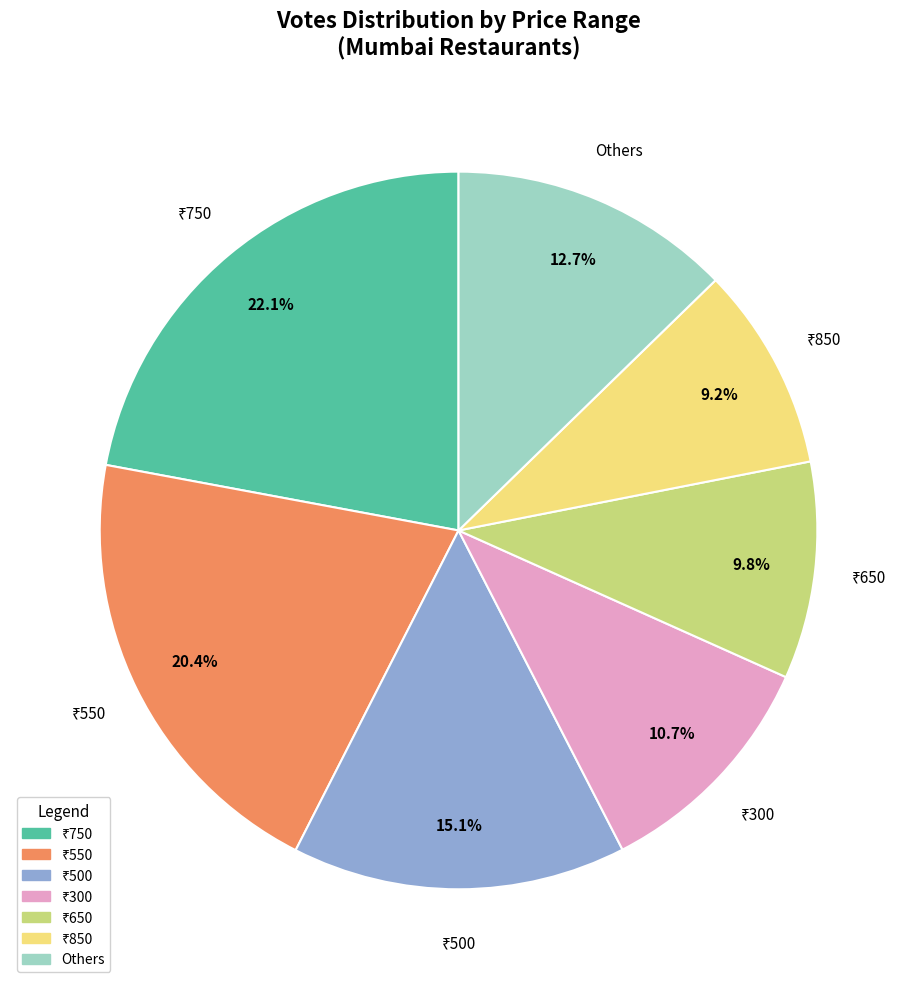

What portion of the pie excludes Others?

87.3%